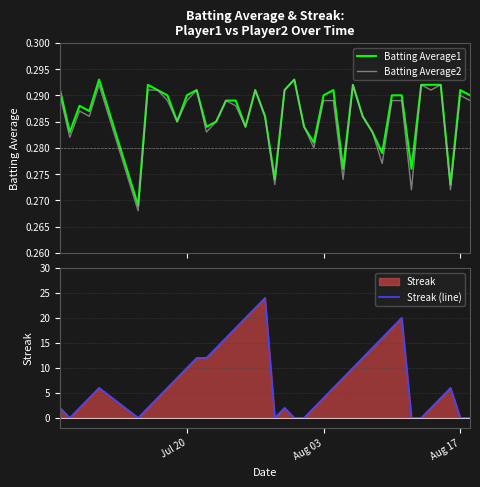

What is the value of the Batting Average2 point at the 16th from the left?

0.3